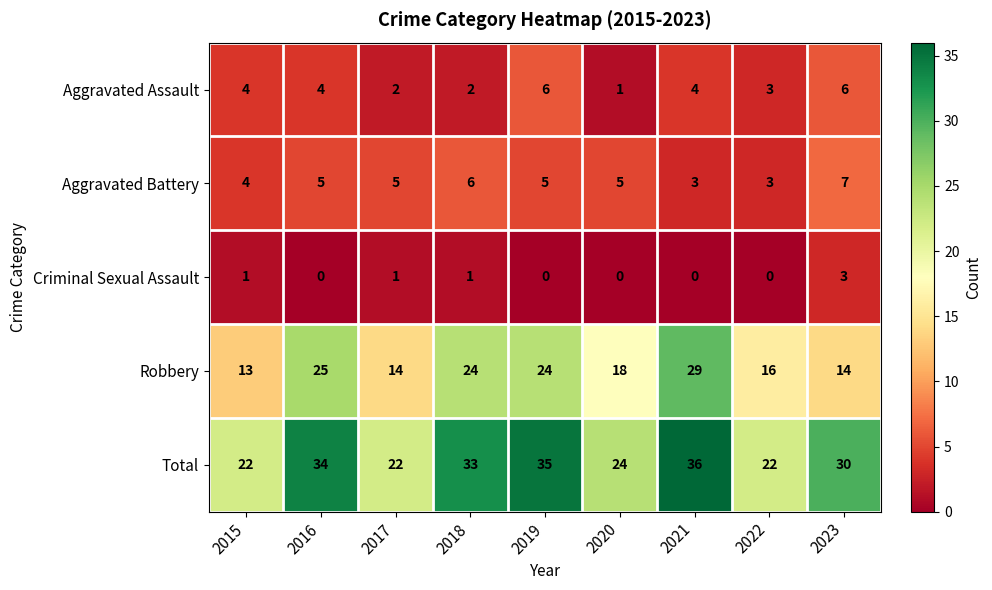

How many data points does each series have?

9